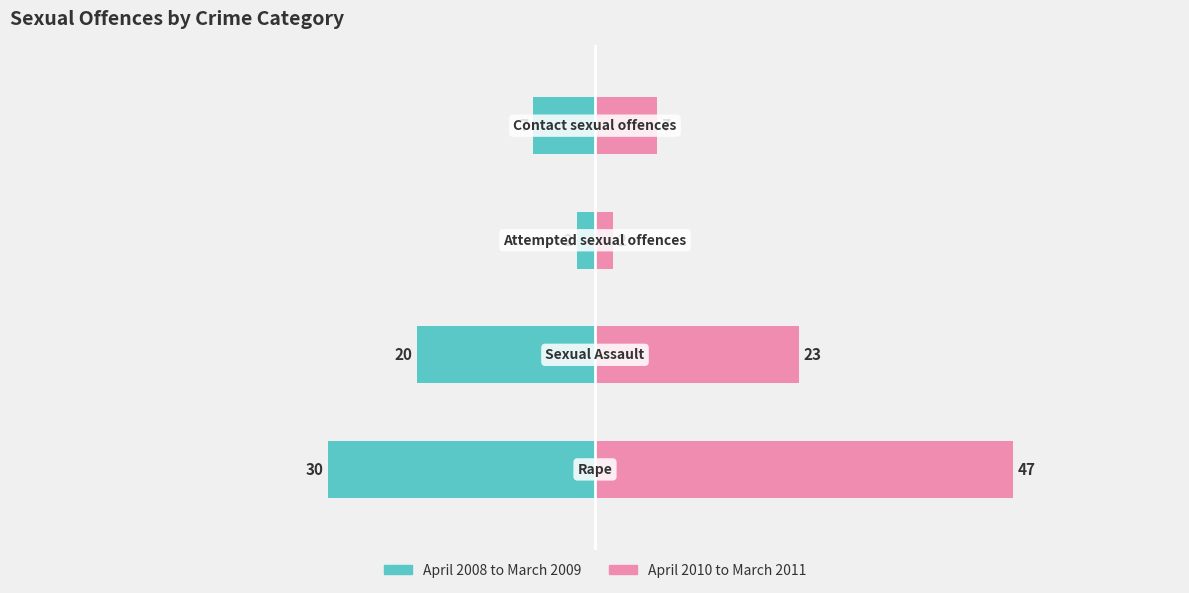

At how many categories does at least one series exceed -7?

4